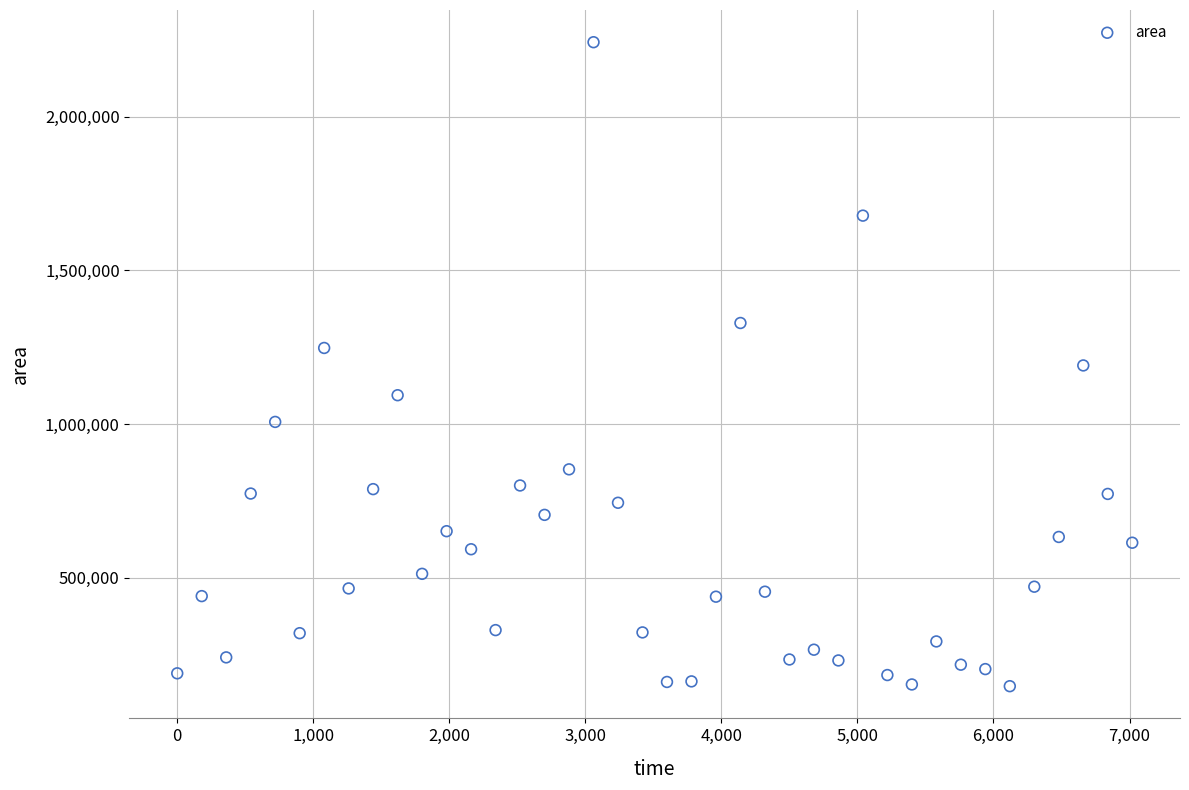

What is the range of X values (max minus min)?

7020